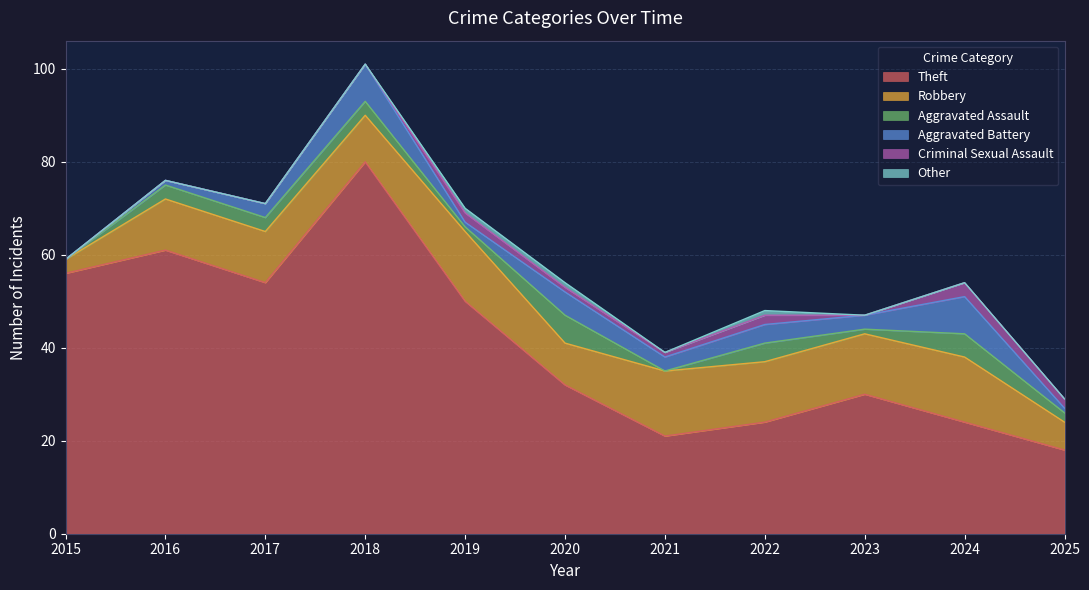

True or false: Theft and Other intersect in this chart.

False